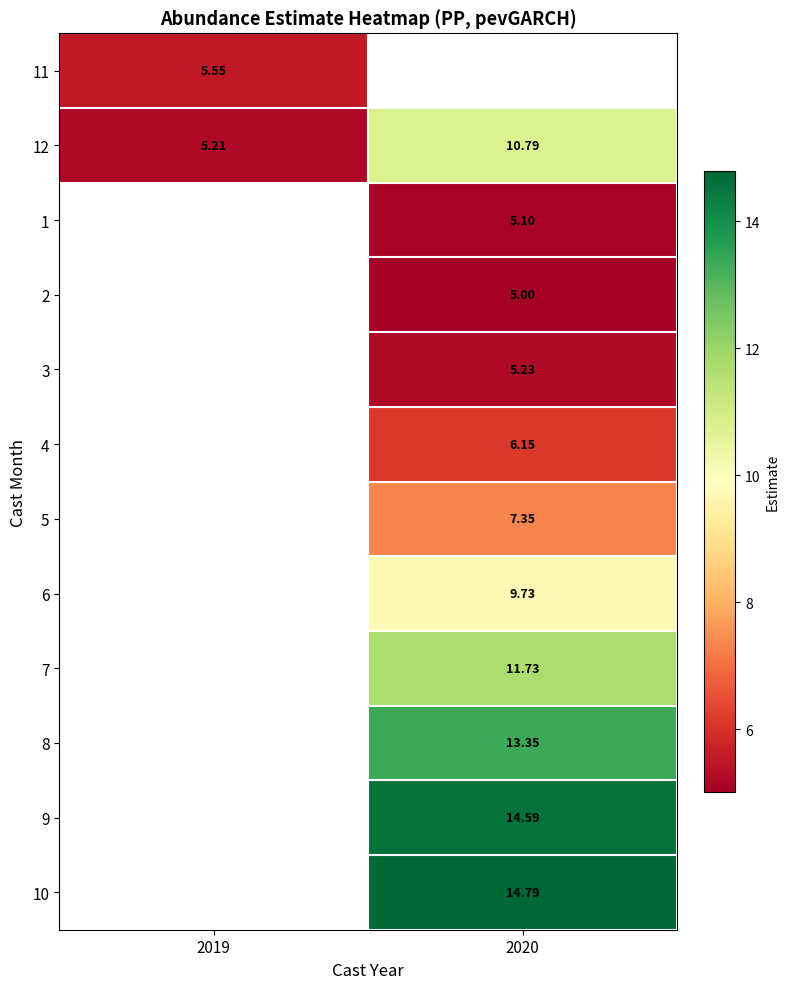

Is the value of 2 at 2020 greater than the value of 5 at 2020?

No